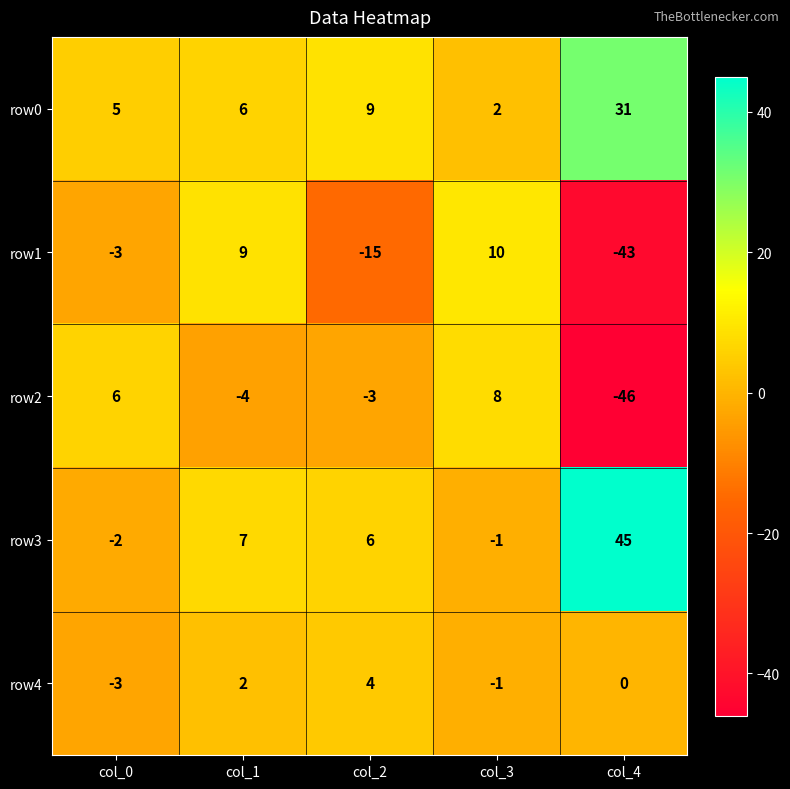

What is the difference between the maximum and minimum values in the row3 series?

47